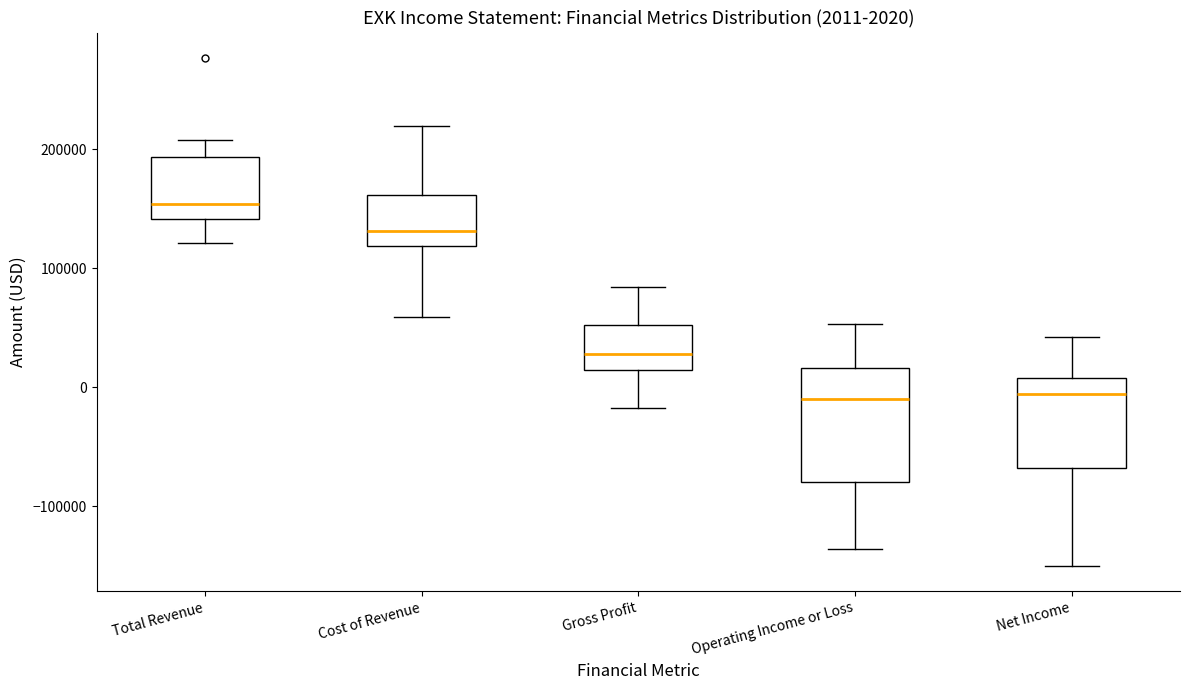

Which box's median line is the highest?

Total Revenue